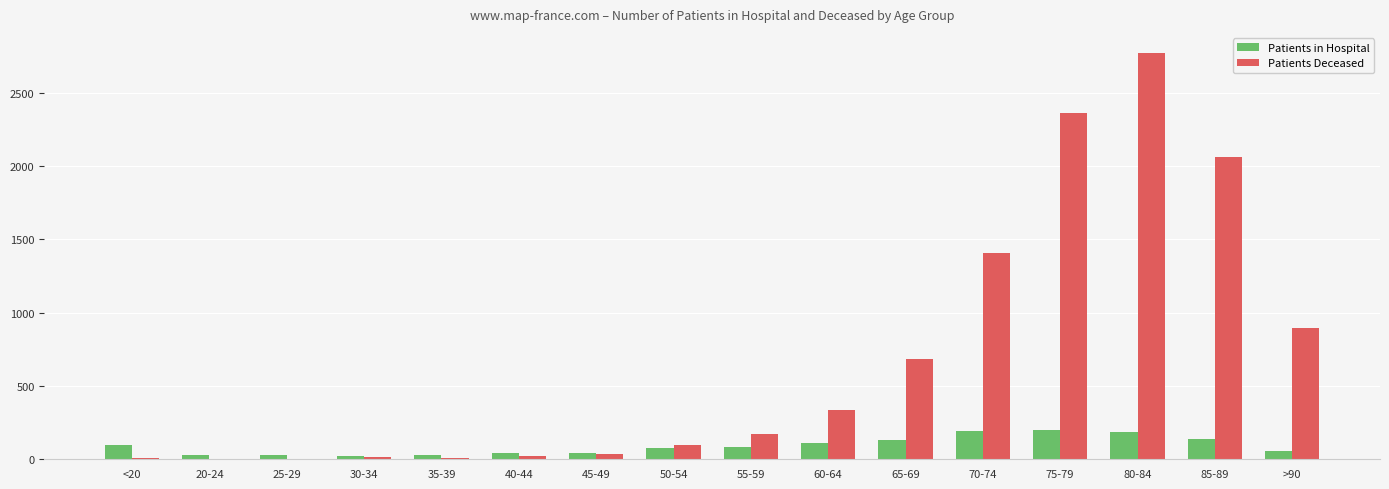

What is the sum of all Patients in Hospital values?

1481